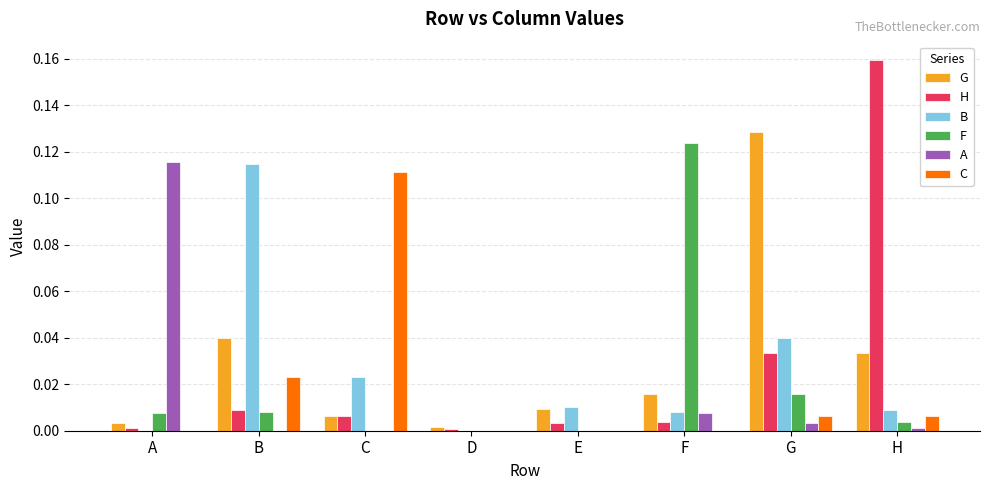

How many distinct data groups are displayed?

6